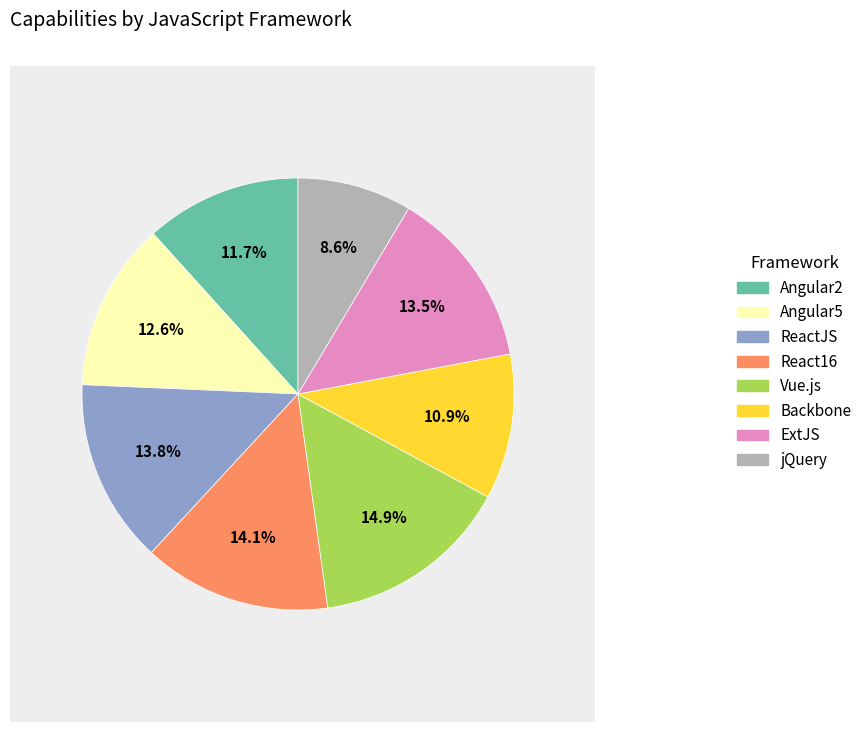

Does ExtJS account for over 50% of the chart?

No